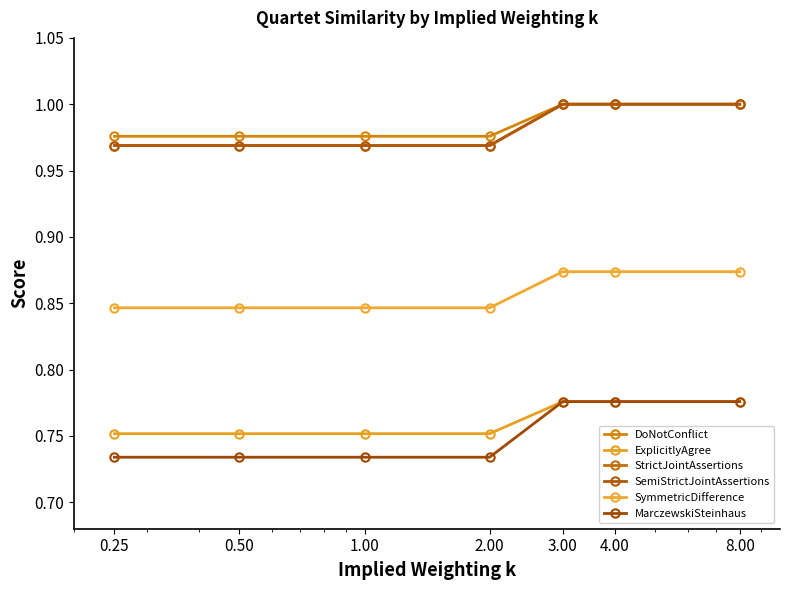

How many lines are shown in the chart?

6